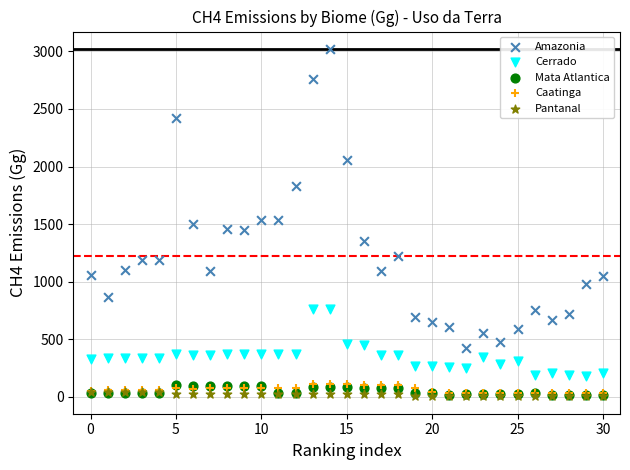

What are all the series names shown in the legend?

Amazonia, Cerrado, Mata Atlantica, Caatinga, Pantanal